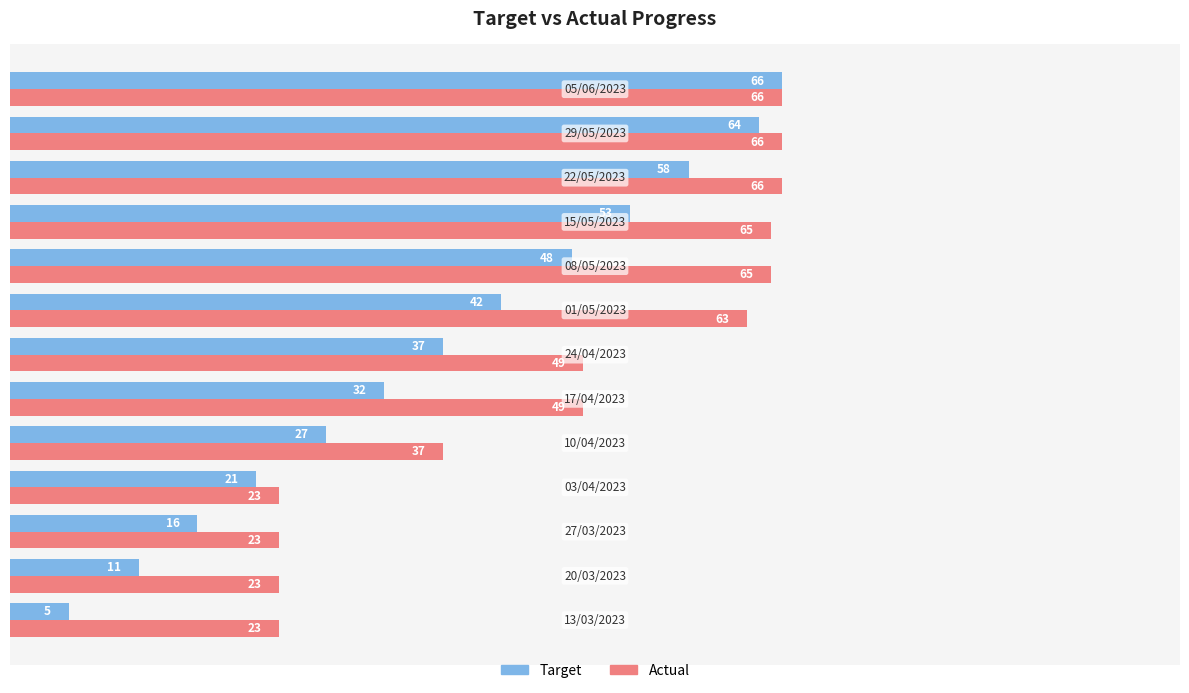

At how many categories does at least one series exceed 26?

9